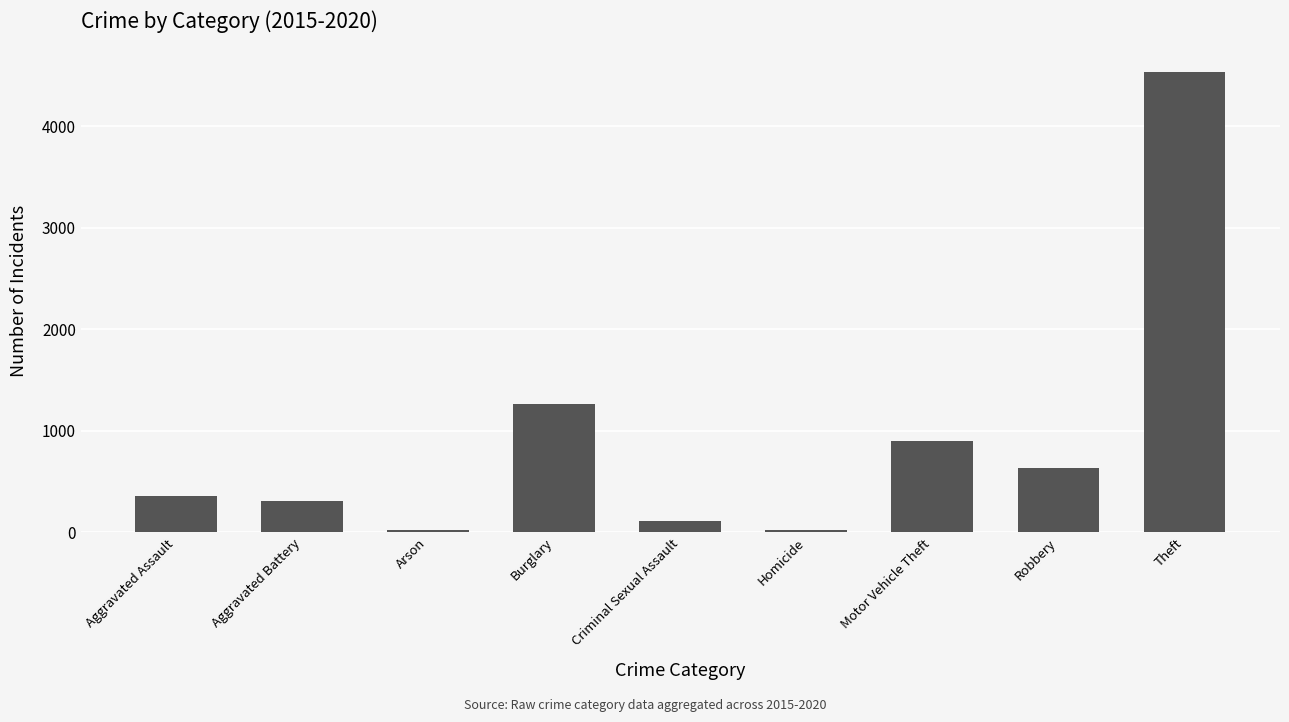

What is the change in value from Aggravated Assault to Motor Vehicle Theft?

+542